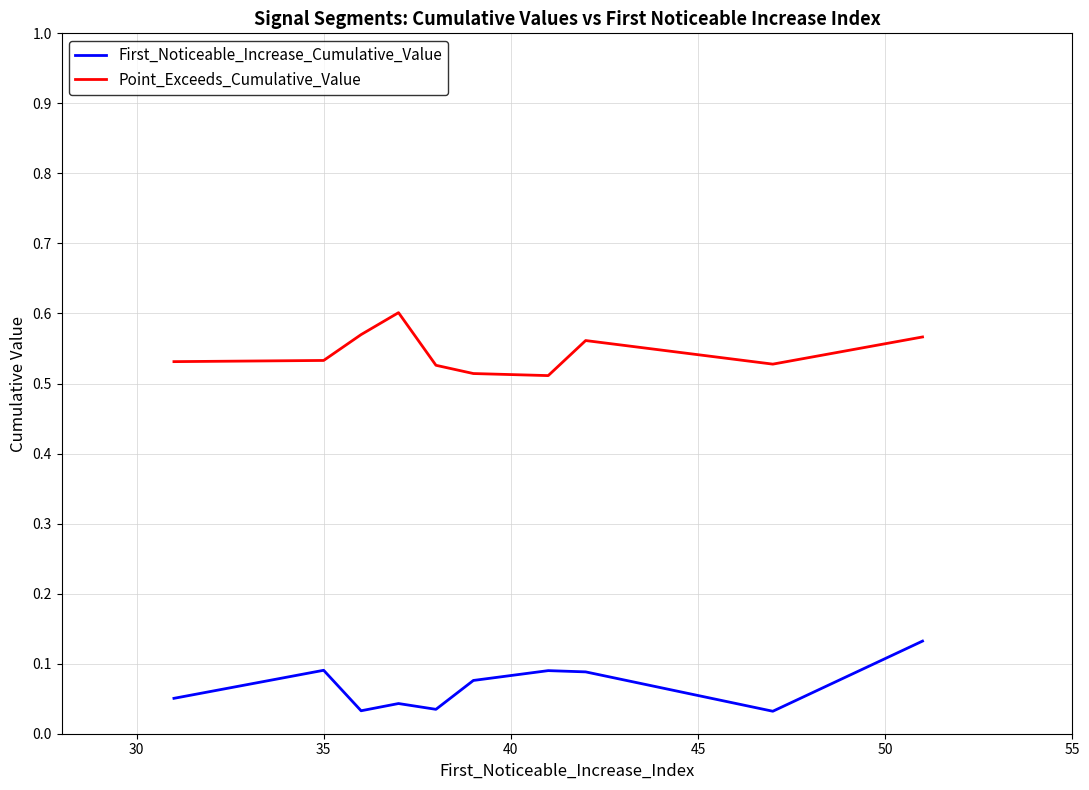

True or false: First_Noticeable_Increase_Cumulative_Value and Point_Exceeds_Cumulative_Value cross at least once.

False